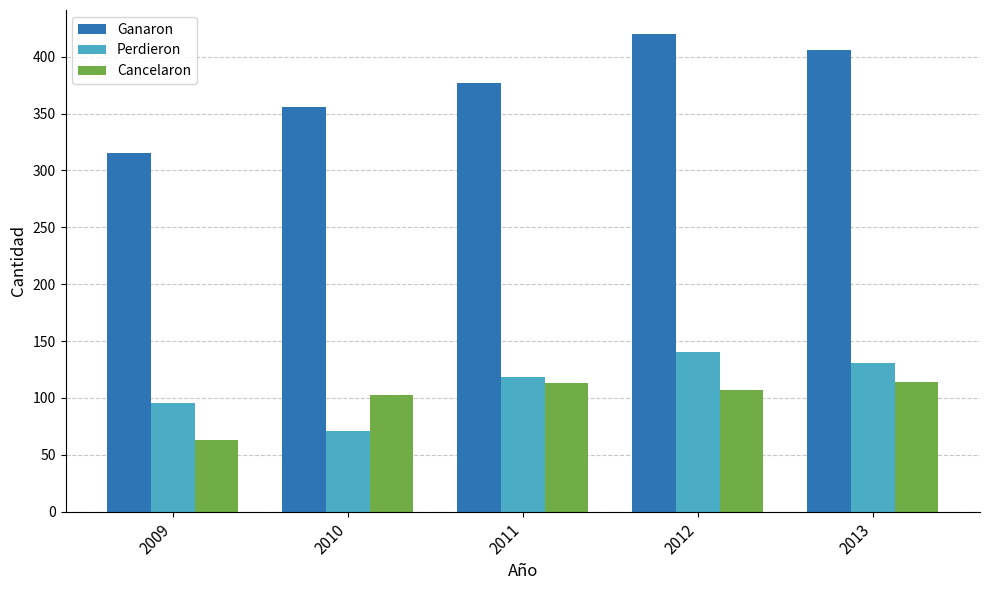

What is the value of the Ganaron bar at the 5th from the left?

406